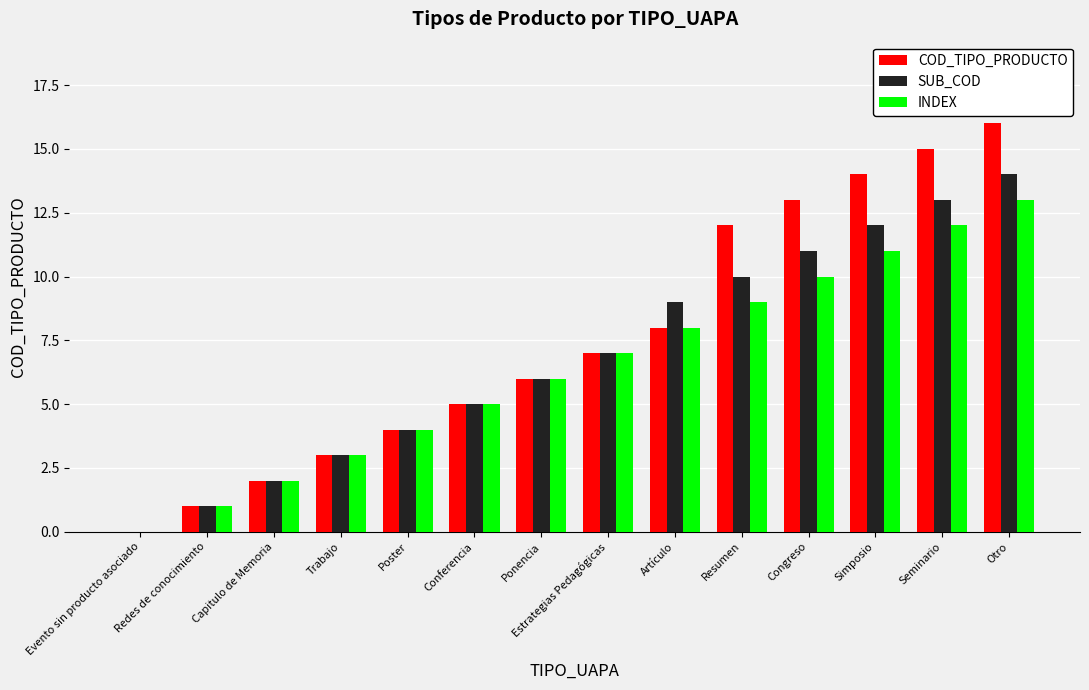

What is the sum of all INDEX values?

91